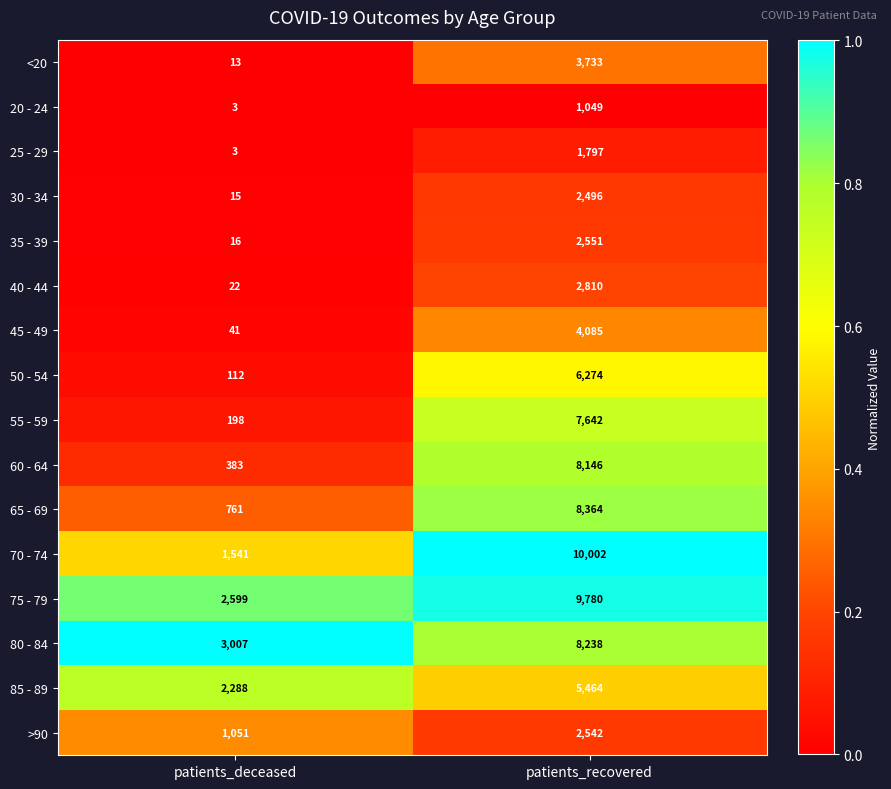

What is the sum of all 50 - 54 values?

6386